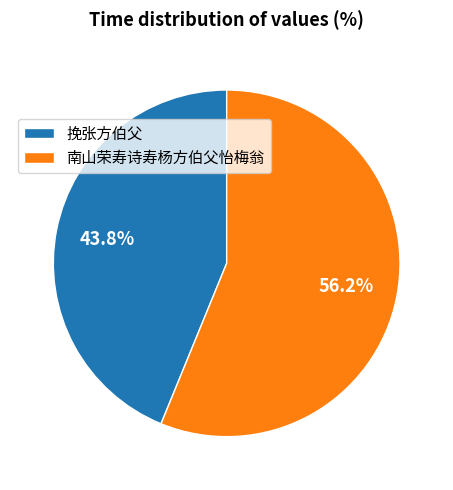

What percentage is the 南山荣寿诗寿杨方伯父怡梅翁 slice, to the nearest percent?

56%